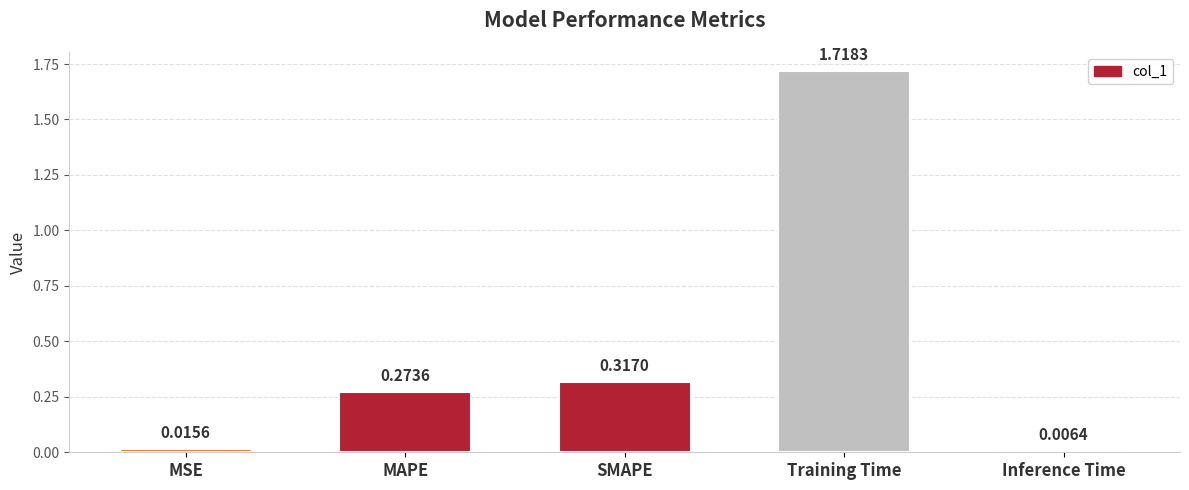

What is the label of the 1st bar from the right?

Inference Time